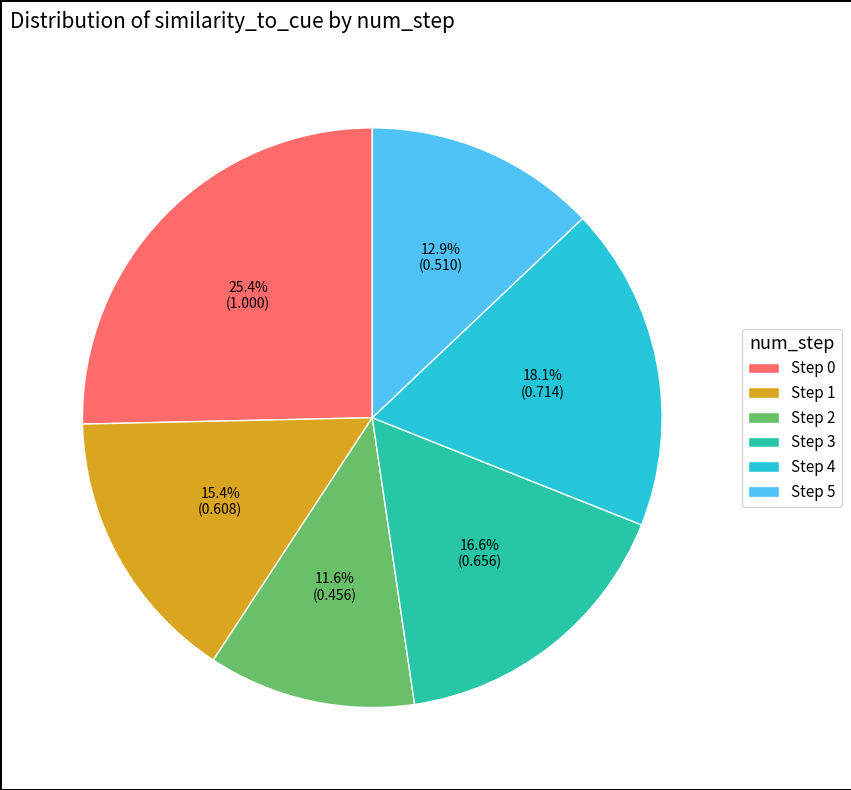

What is the ratio of the value at Step 2 to the value at Step 0?

0.5